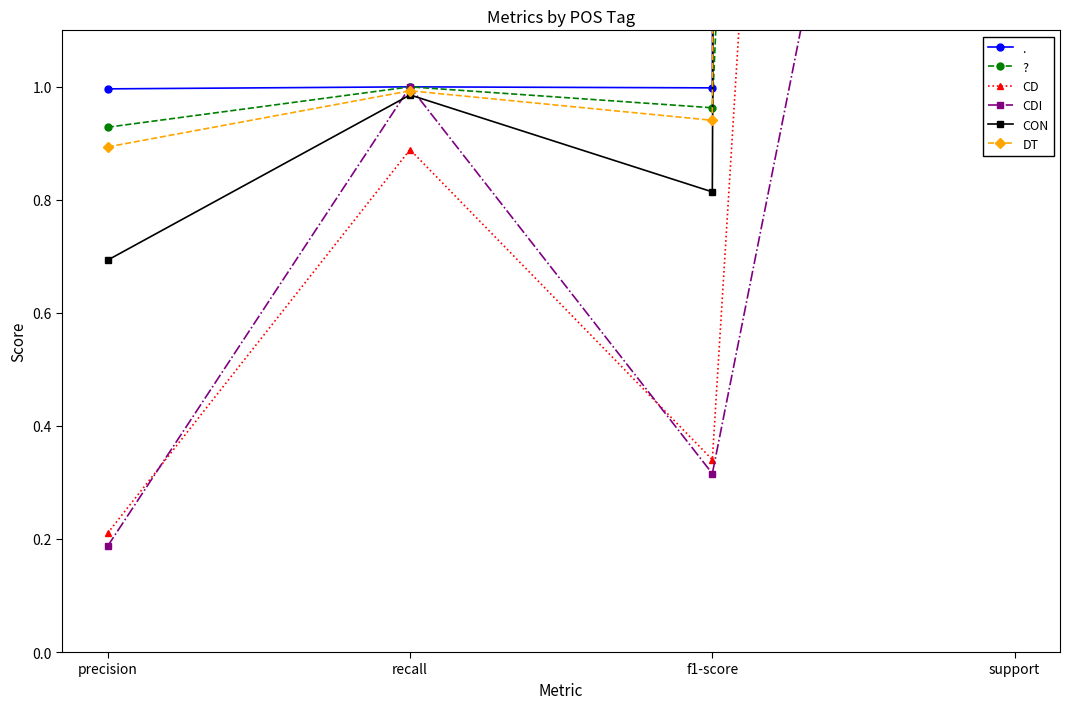

Which series has the largest range (max minus min)?

DT